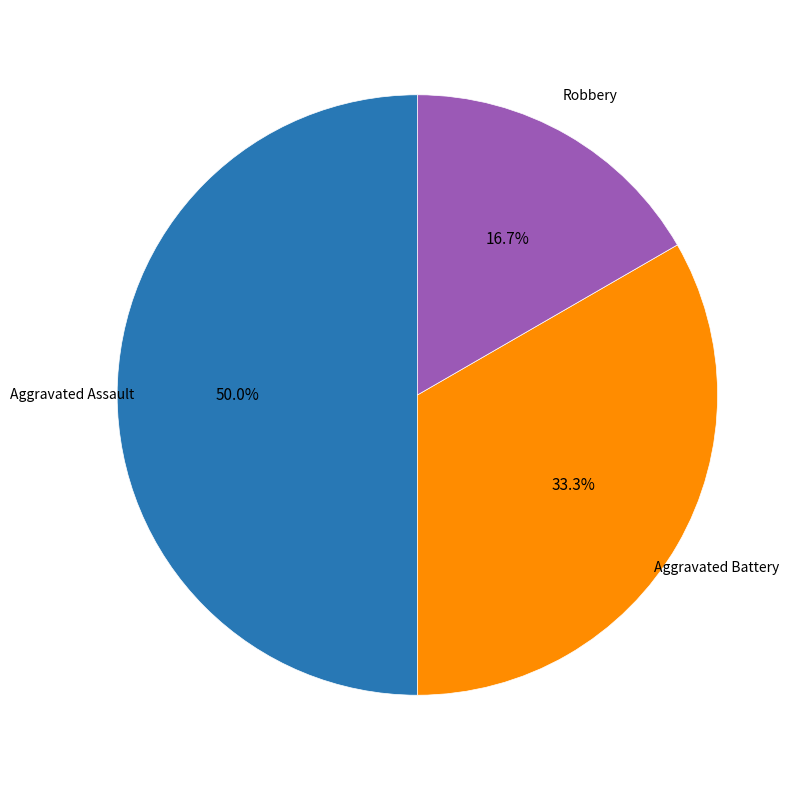

How many segments does this pie chart have?

3